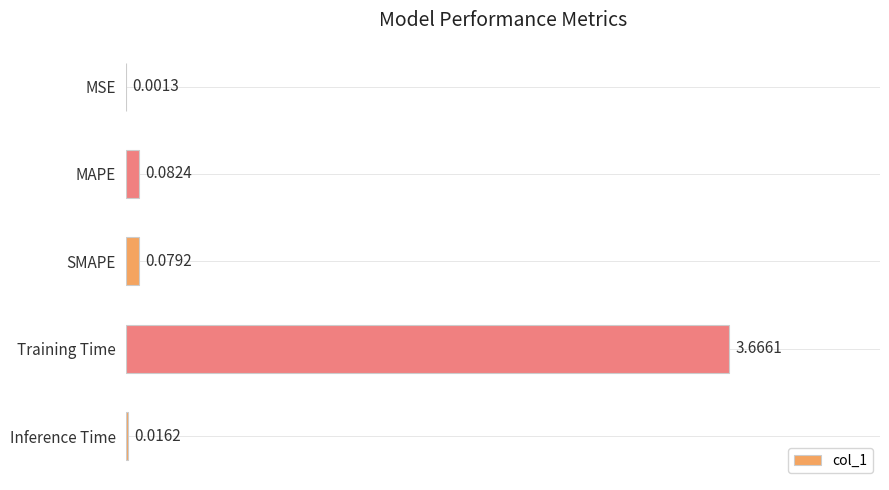

Which has a higher value, SMAPE or MAPE?

MAPE